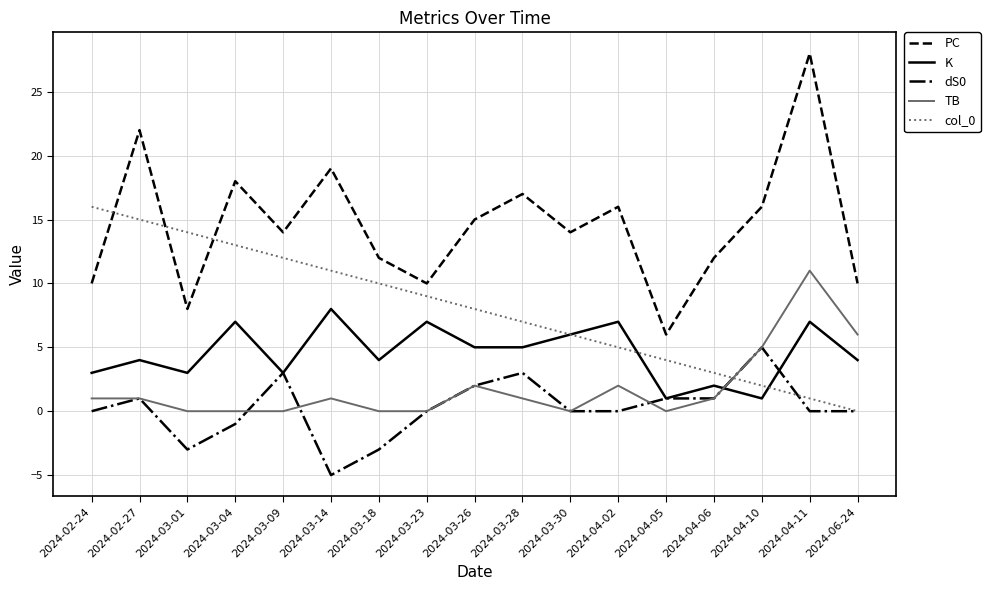

True or false: PC and K intersect in this chart.

False